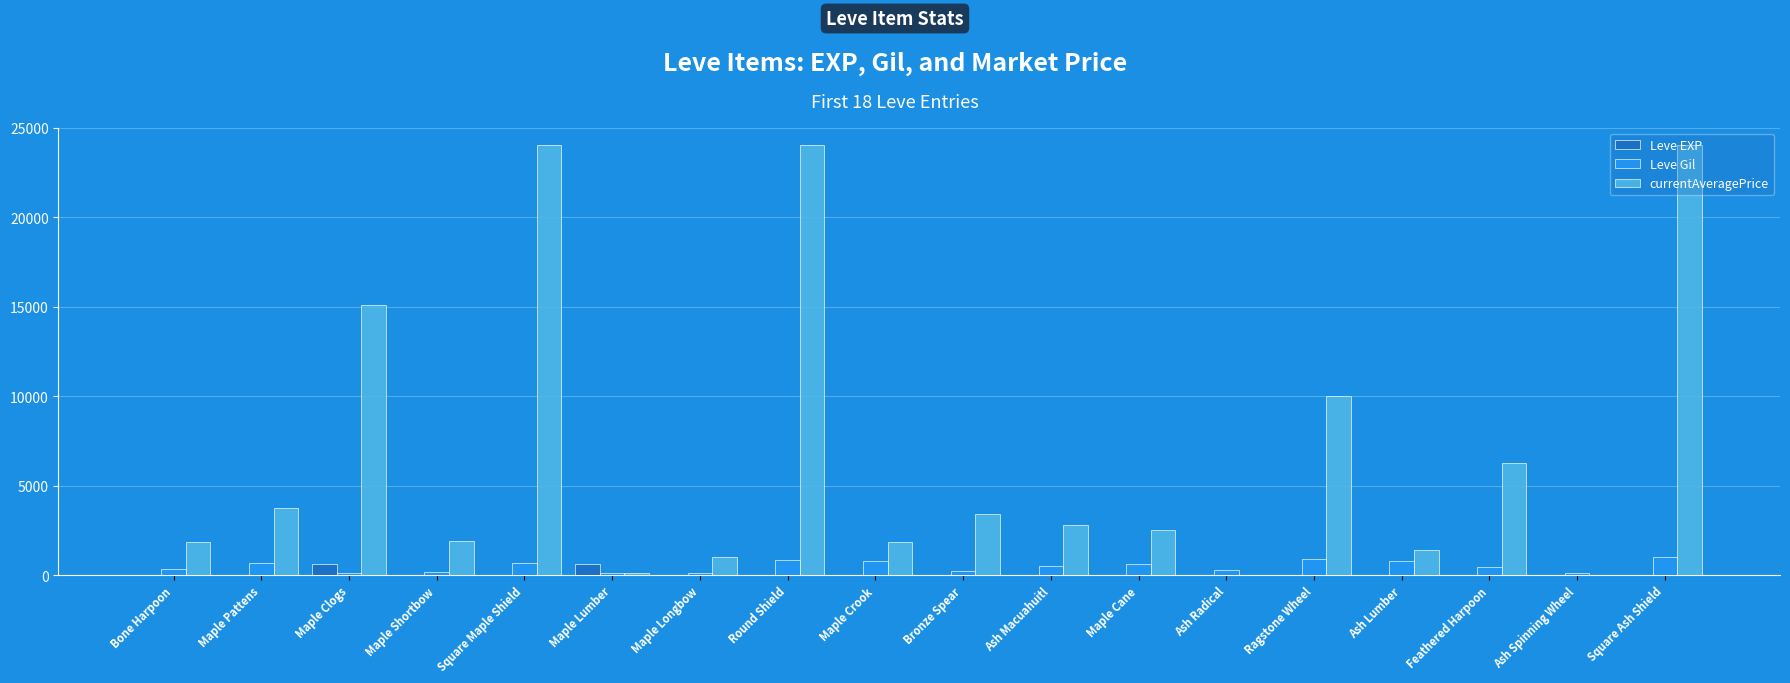

Which series has the largest total across all categories?

currentAveragePrice